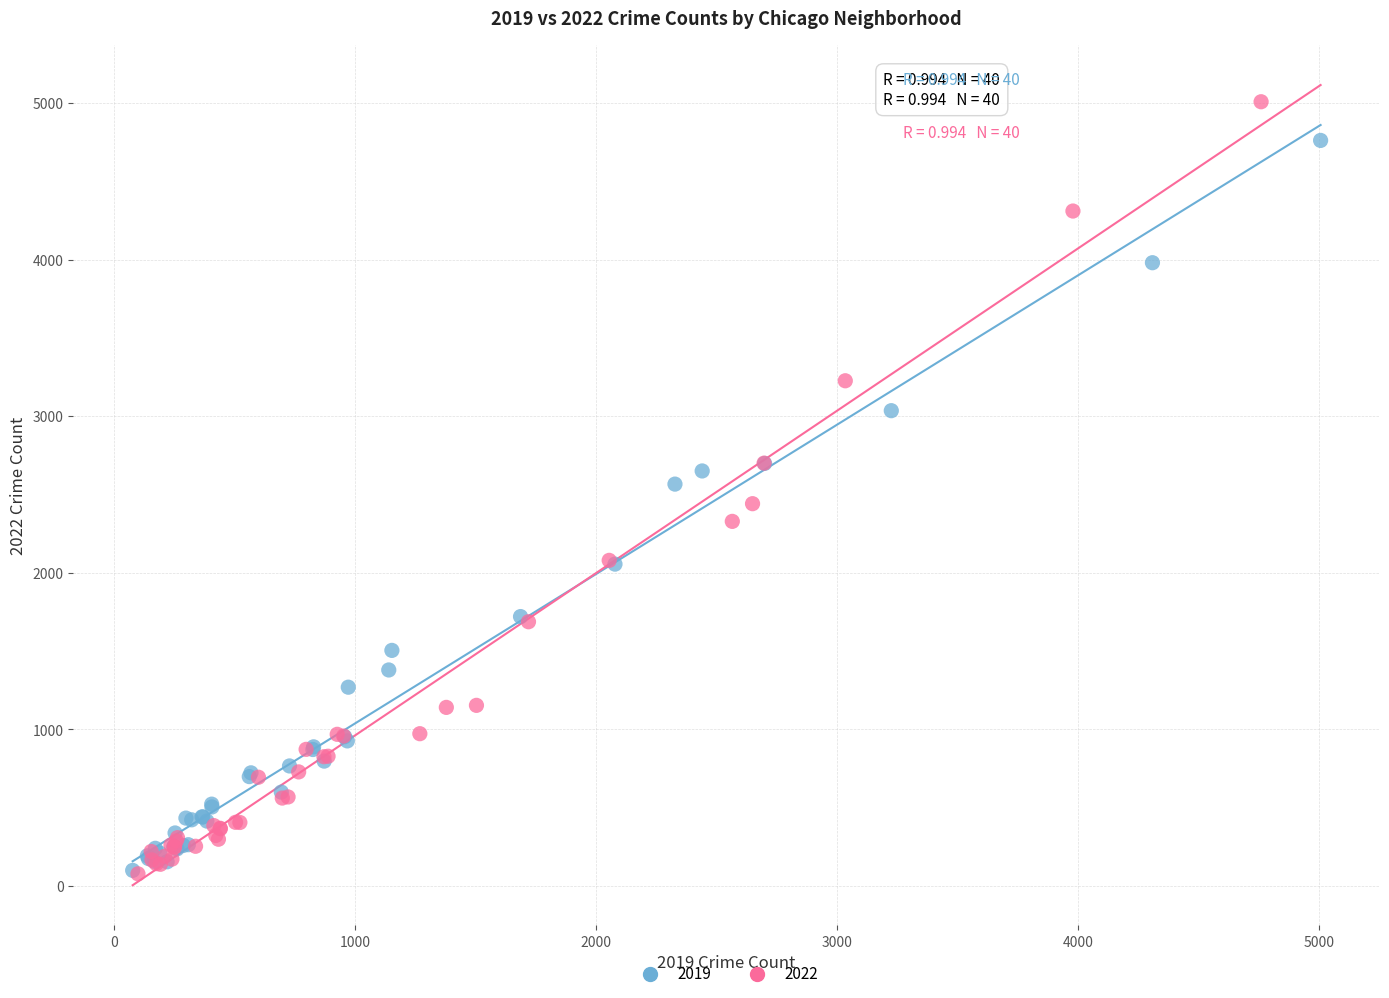

What are all the series names shown in the legend?

2019, 2022